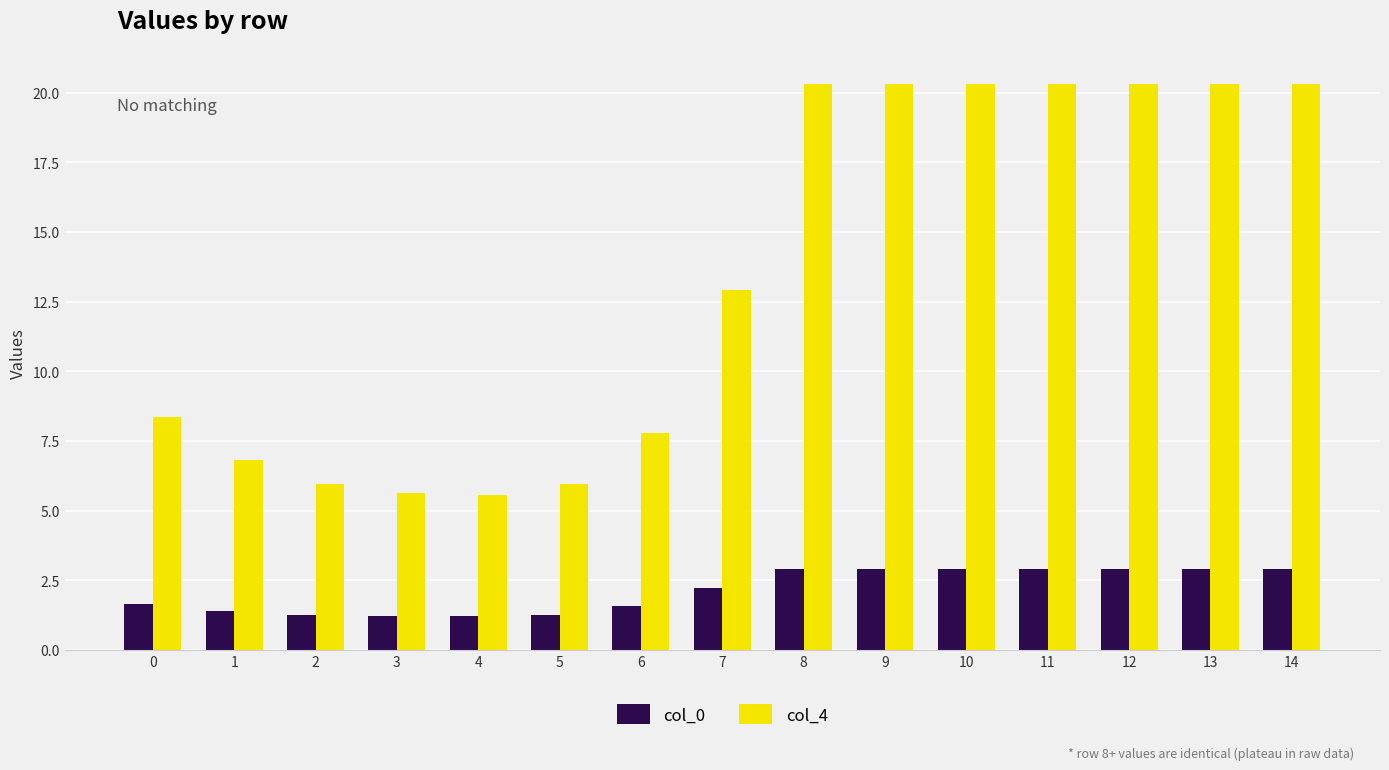

Which series changed the most between 5 and 10?

col_4